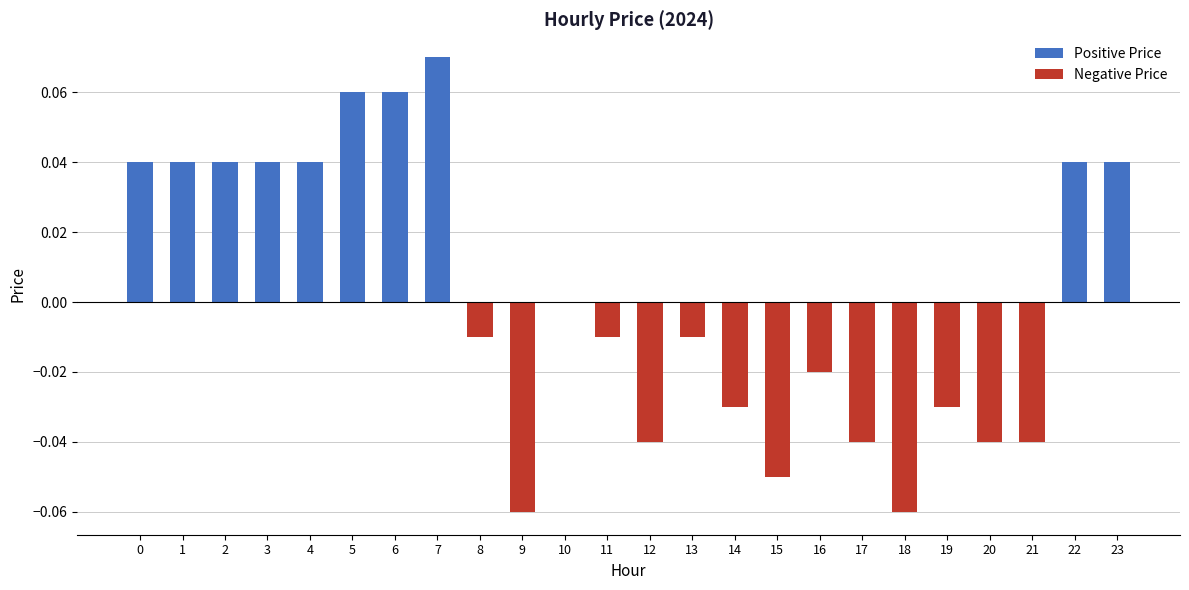

Are the bars horizontal?

No